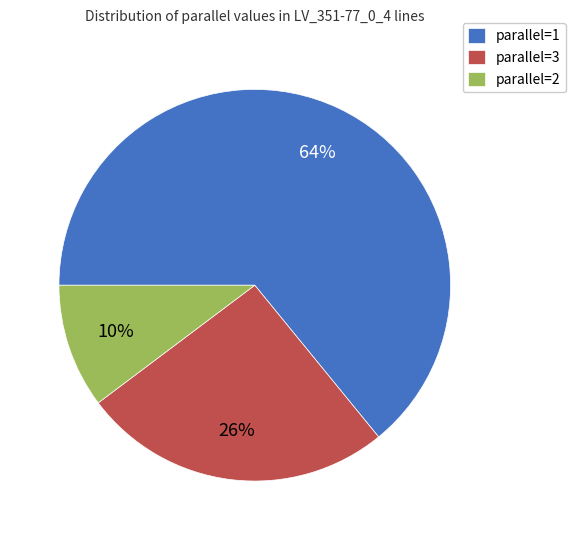

Which category accounts for the majority?

parallel=1